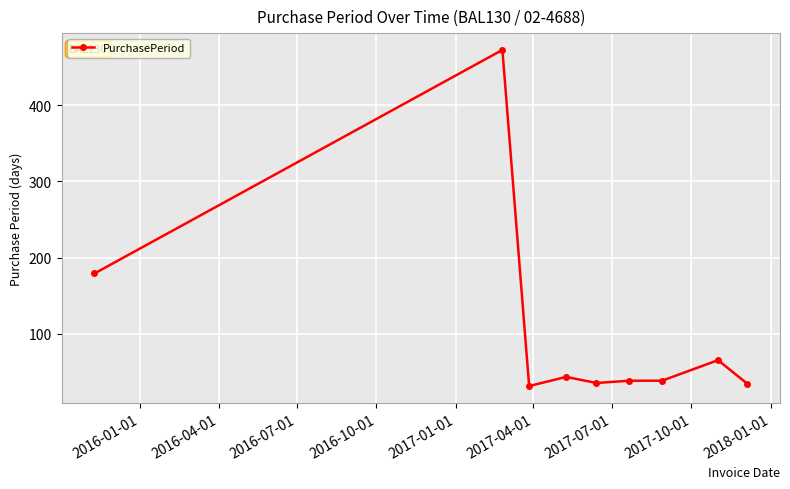

What is the greatest value displayed?

473